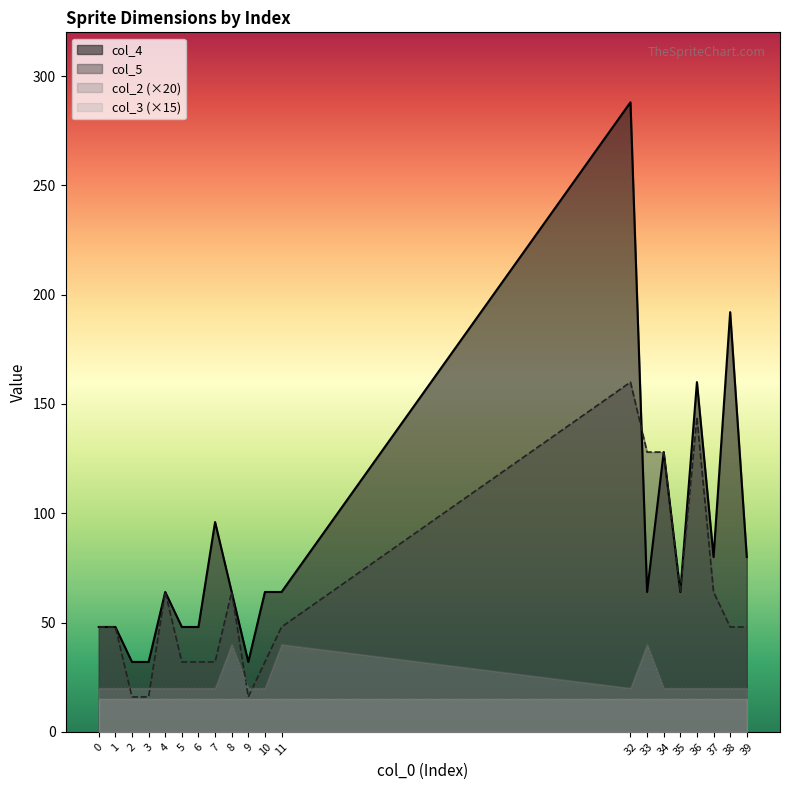

How many categories are shown in the chart?

20